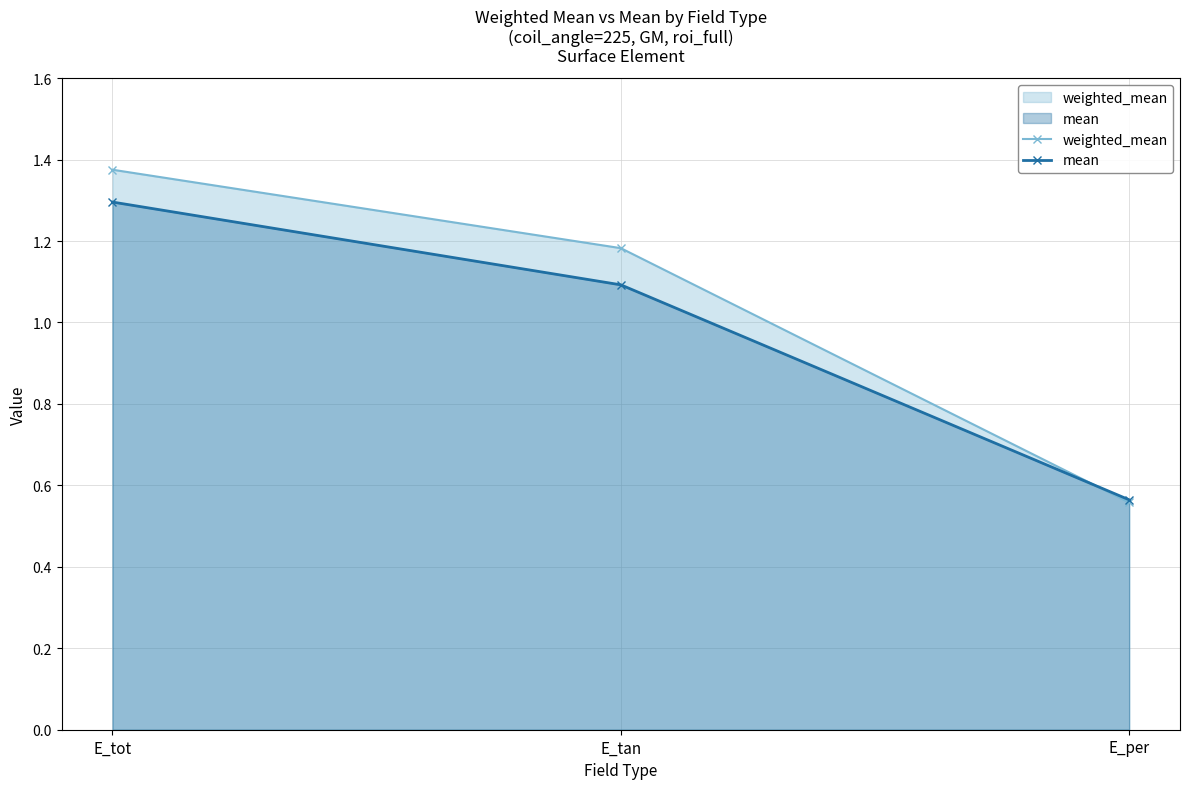

Does the chart display data point markers on the line(s)?

Yes